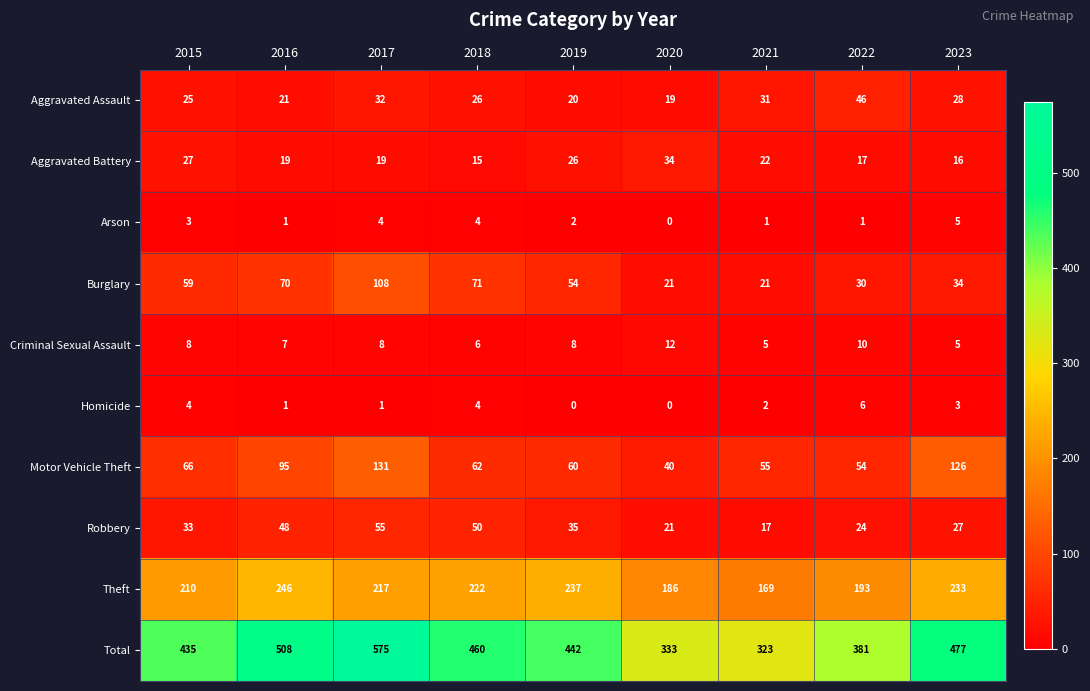

At which label is Arson closest to 2?

2019